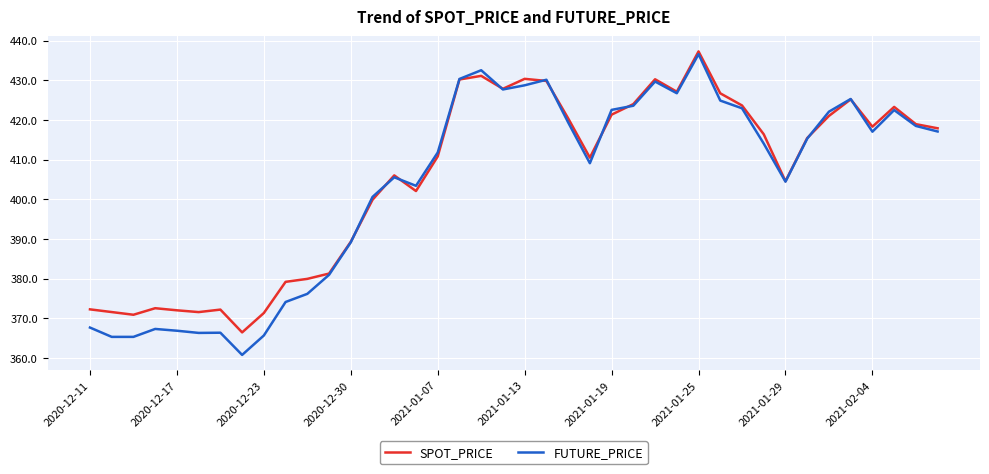

Which series has the widest spread of values?

FUTURE_PRICE